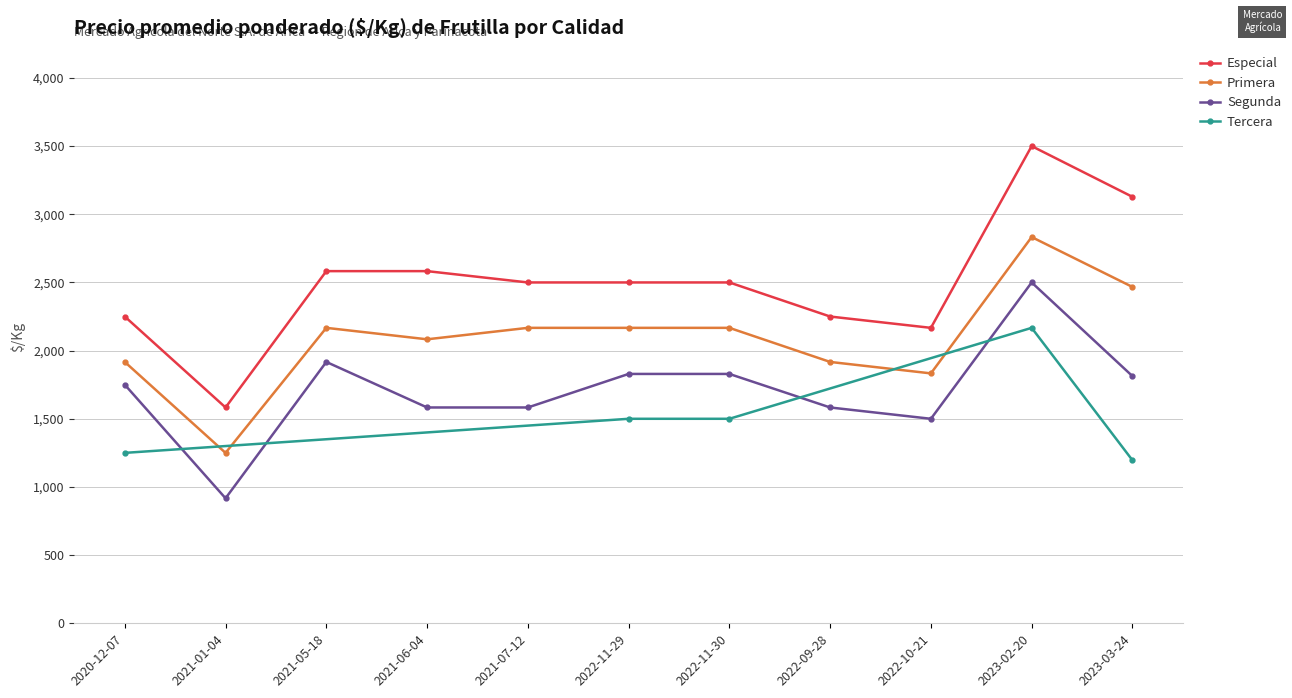

Which label corresponds to the smallest value in the chart?

2021-01-04